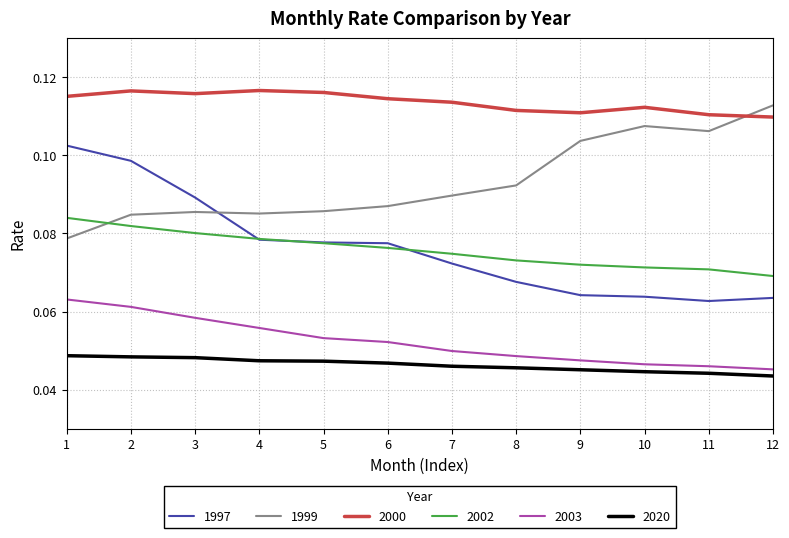

True or false: 2002 has a value of 0.0 at 10.

False